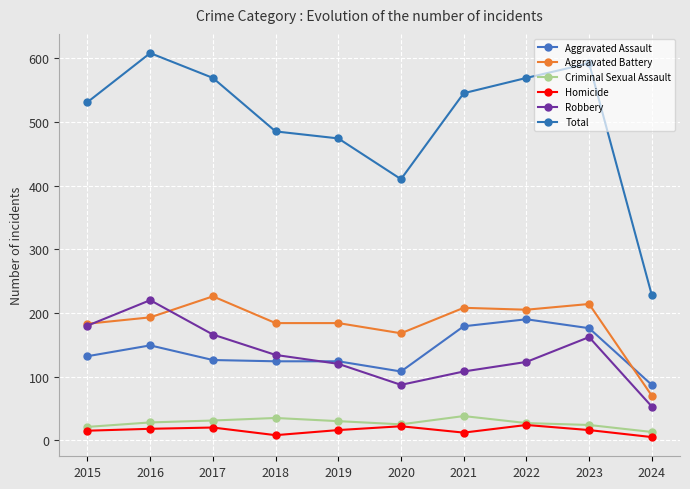

List the series in order of their peak value, lowest first.

Homicide, Criminal Sexual Assault, Aggravated Assault, Robbery, Aggravated Battery, Total